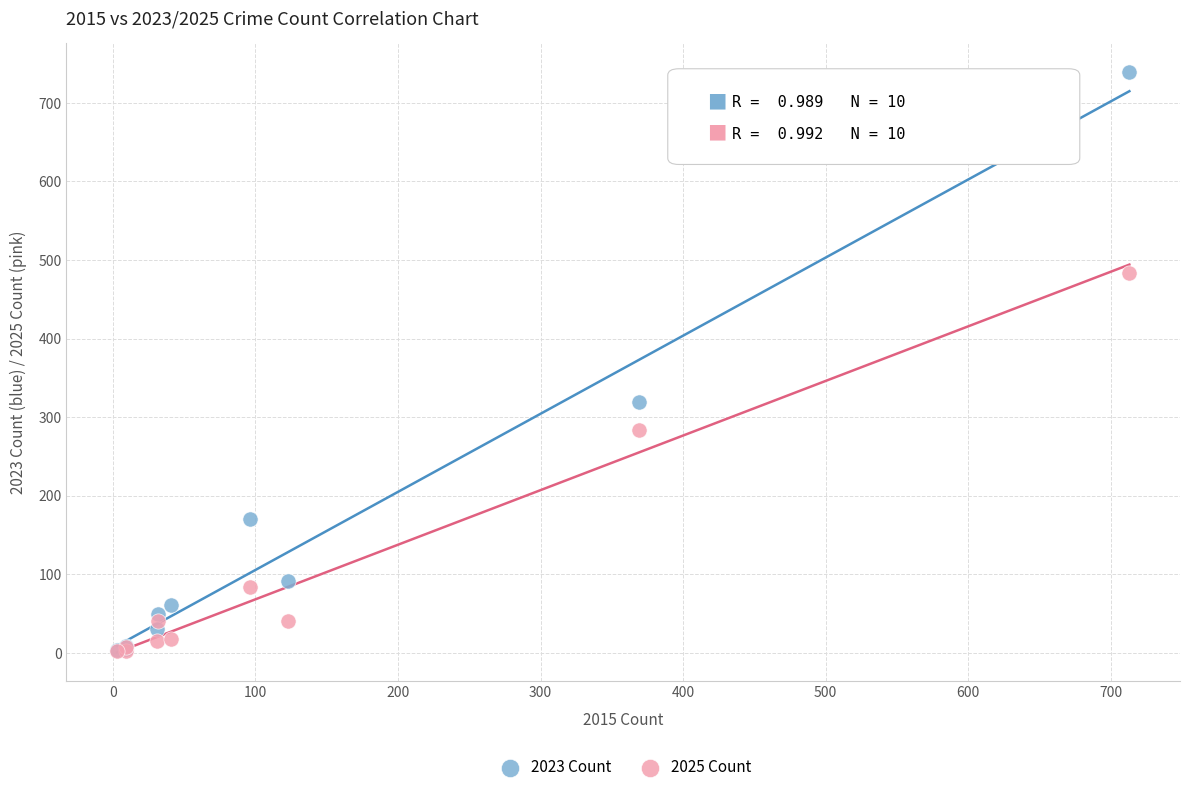

In the 2023 Count series, what Y value is closest to 371?

319